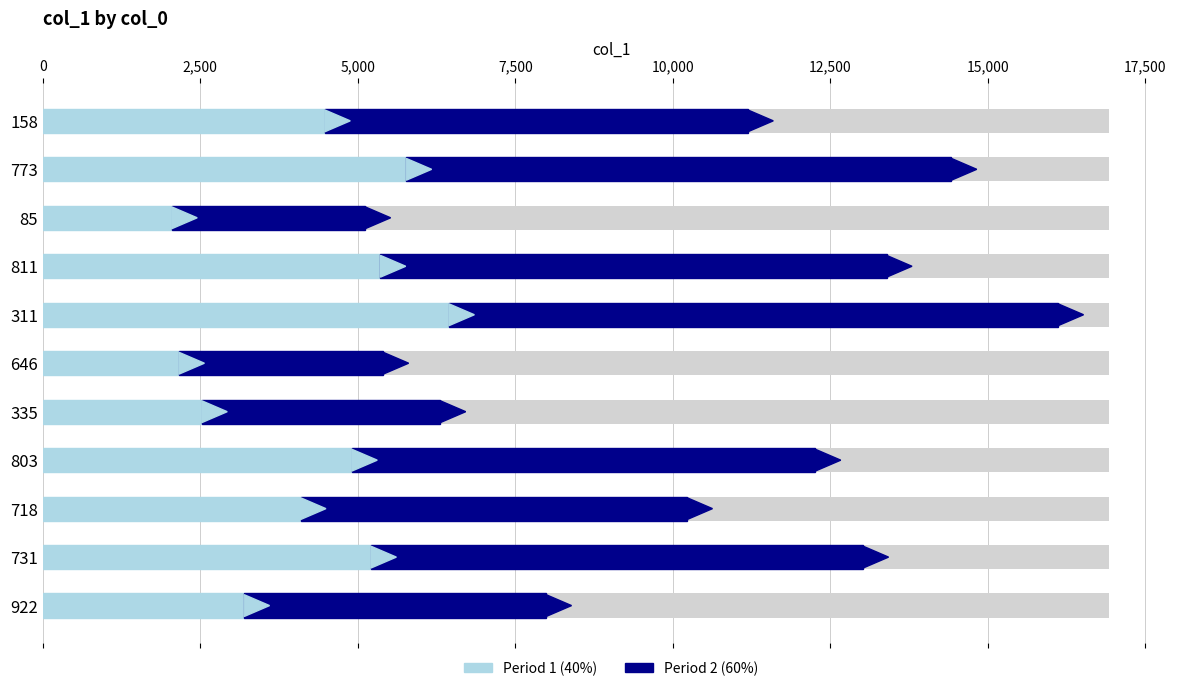

Which series has the largest range (max minus min)?

Period 2 (60%)